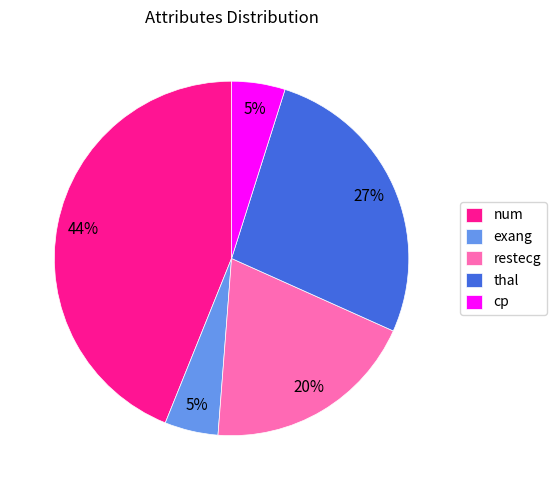

To the nearest percent, what is the difference between the thal and num slice percentages?

17%